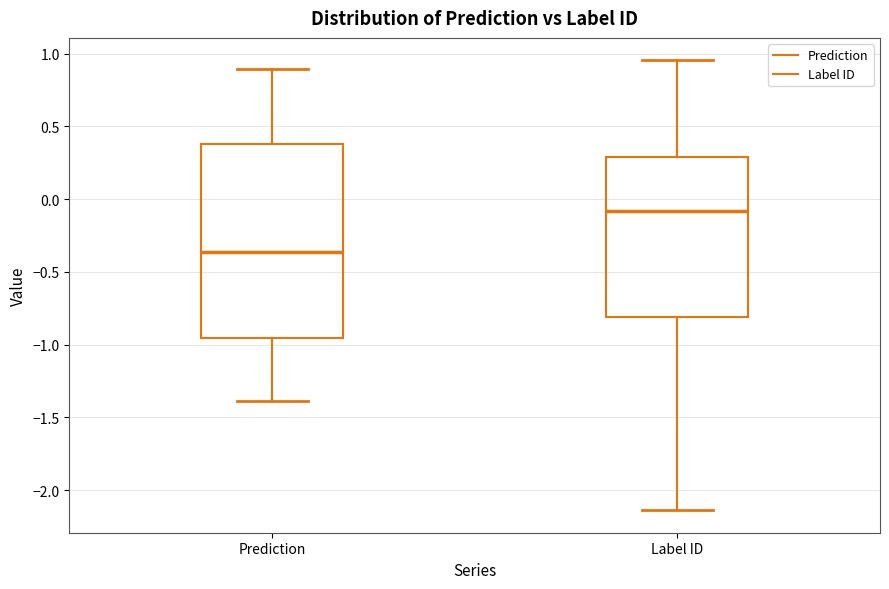

Which box's median line is the highest?

Label ID